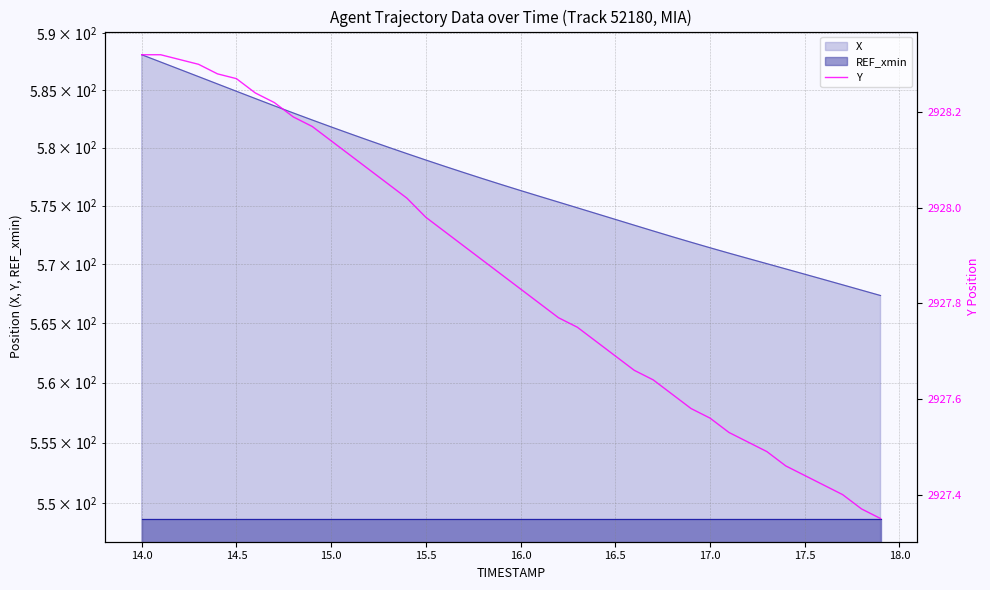

What is the sum of all values?

117114.2